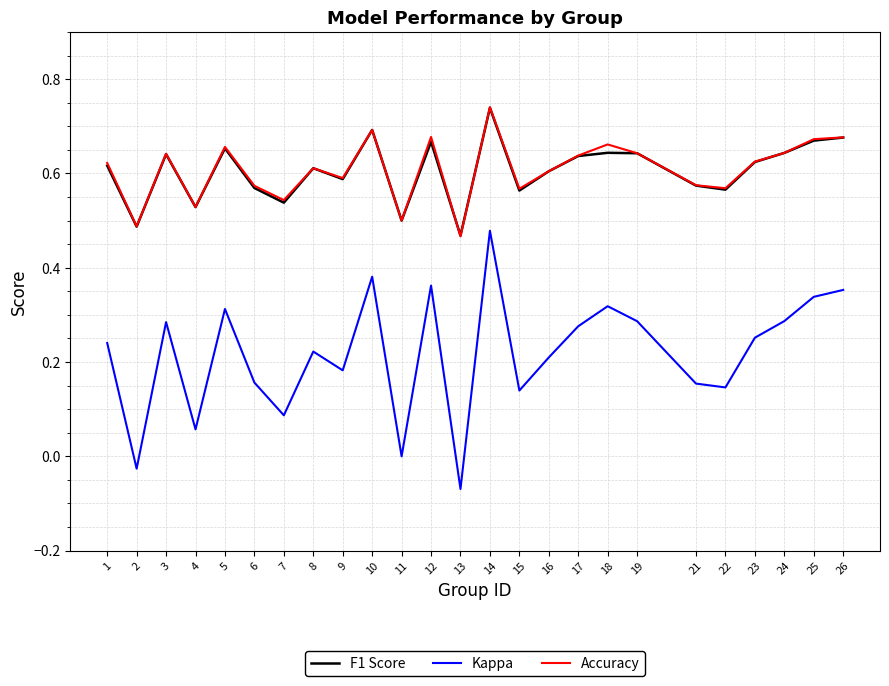

Which series changed the most between 22 and 26?

Kappa